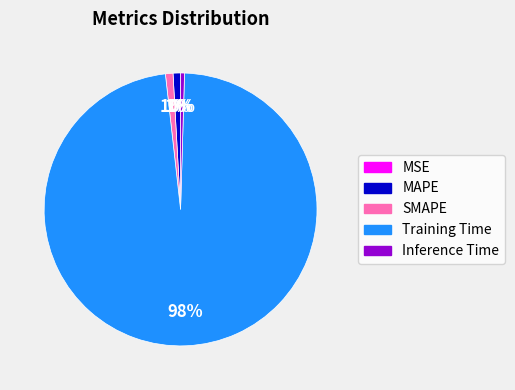

Which has a higher value, MAPE or Training Time?

Training Time